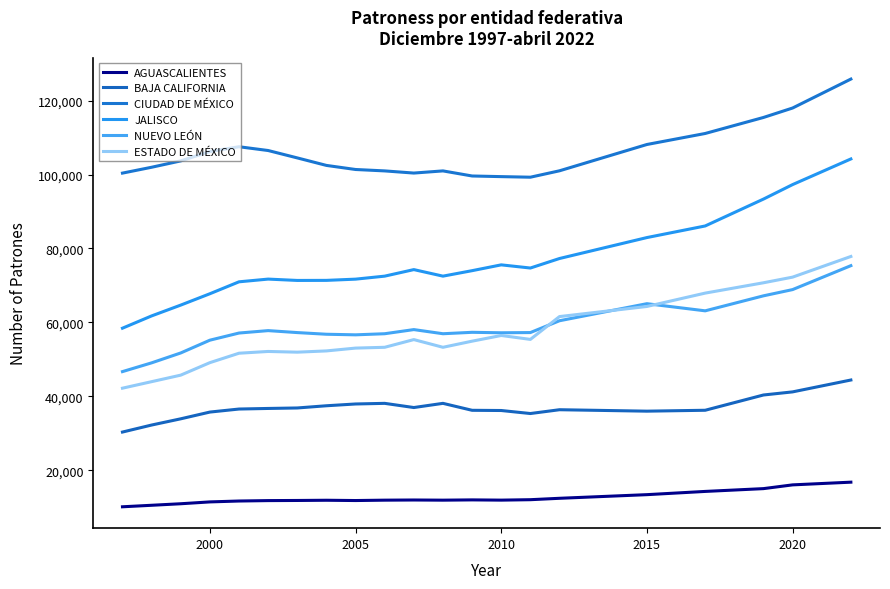

Which series has the largest total across all categories?

CIUDAD DE MÉXICO